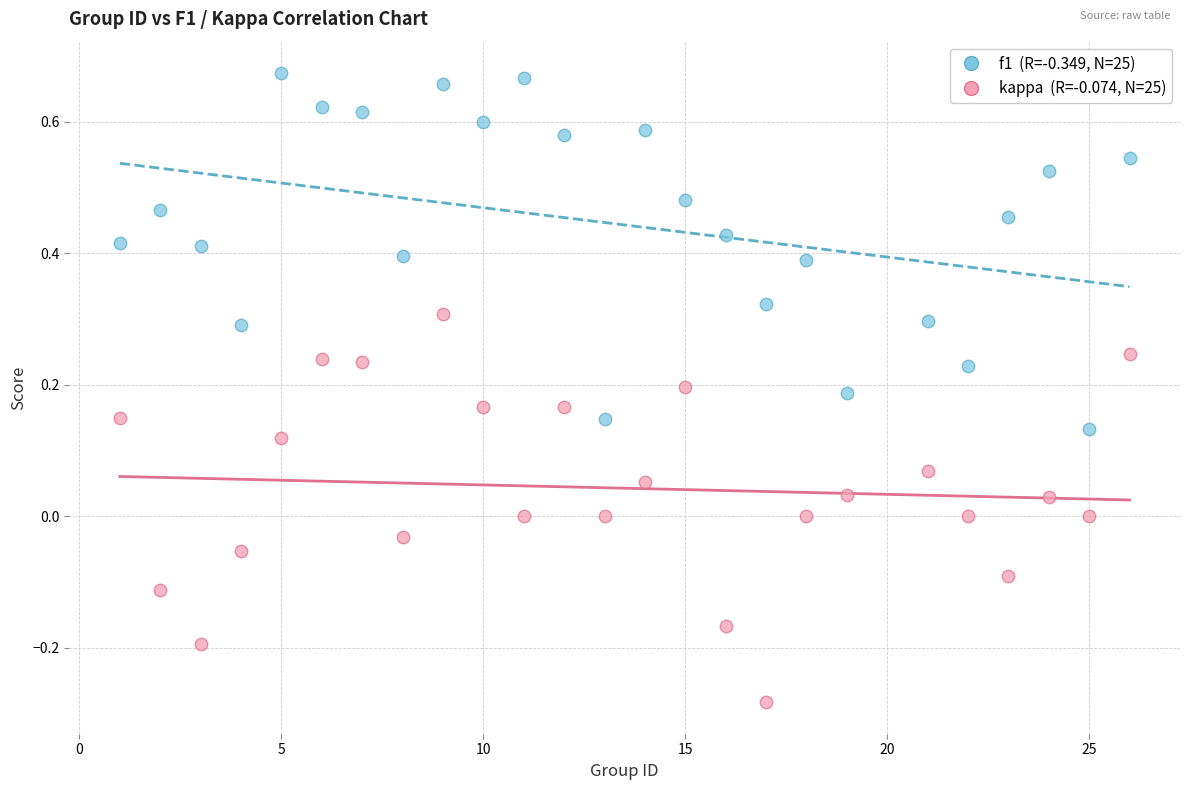

Across all data points, what is the range of Y values (max minus min)?

1.0